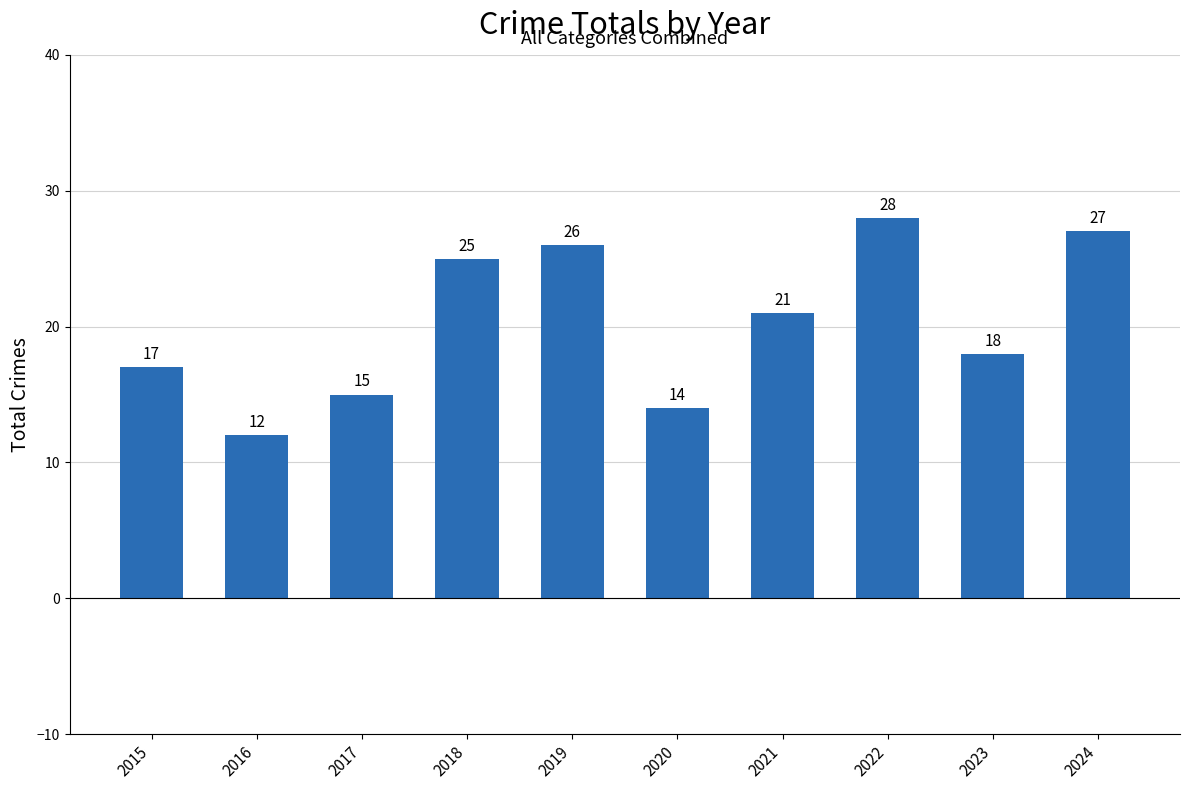

Where does the data first go above 21?

2018